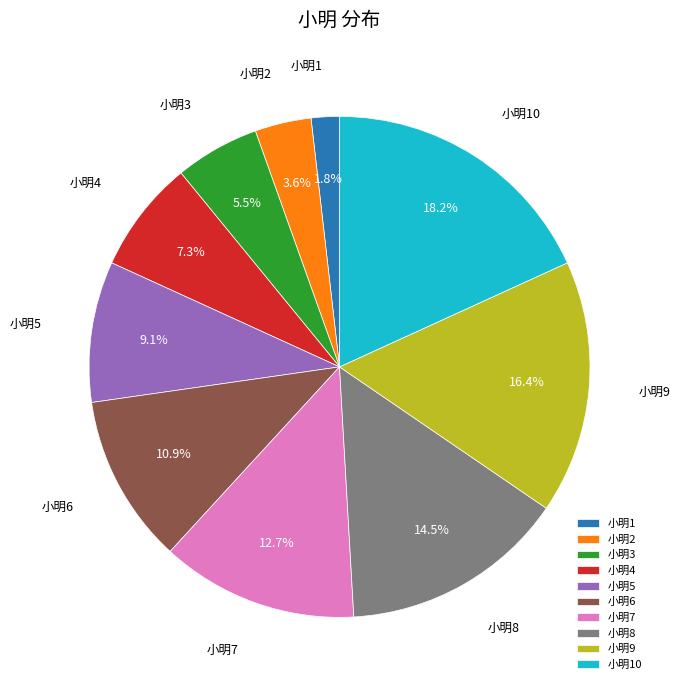

Do 小明7 and 小明8 together represent more than half of the pie?

No